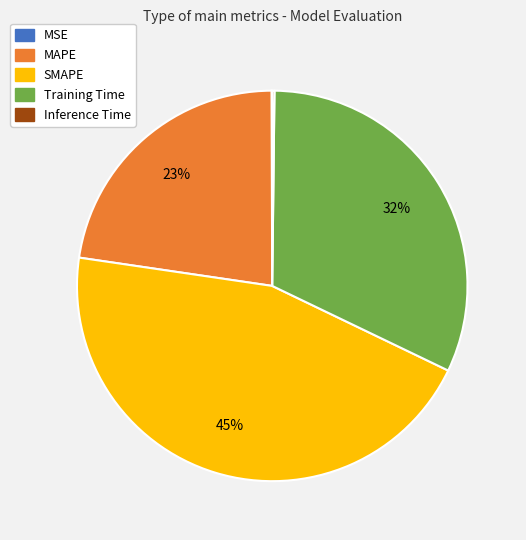

To the nearest percent, what is the difference between the largest and smallest slice percentages?

45%